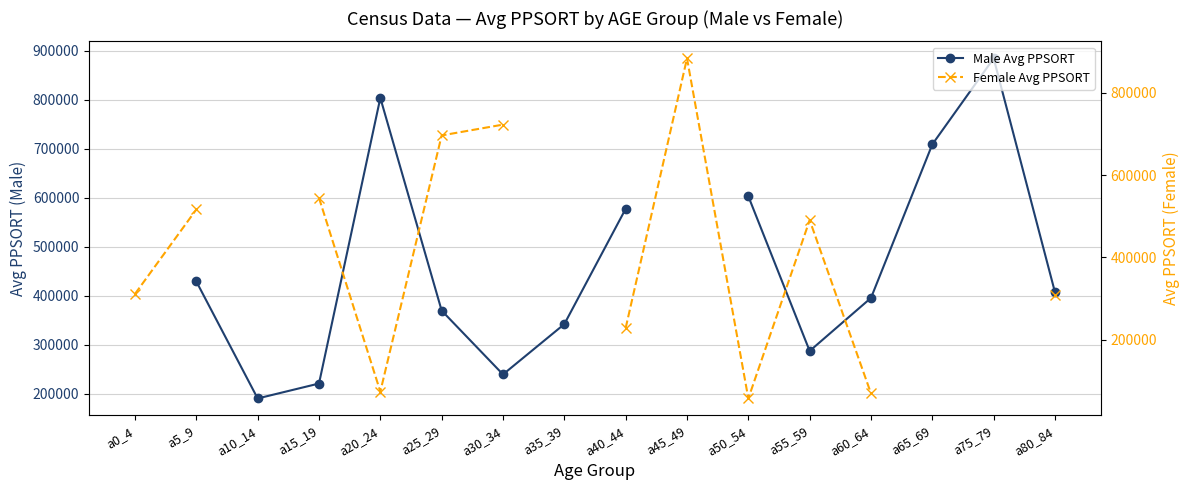

At which label does Male Avg PPSORT first exceed 406528?

a5_9